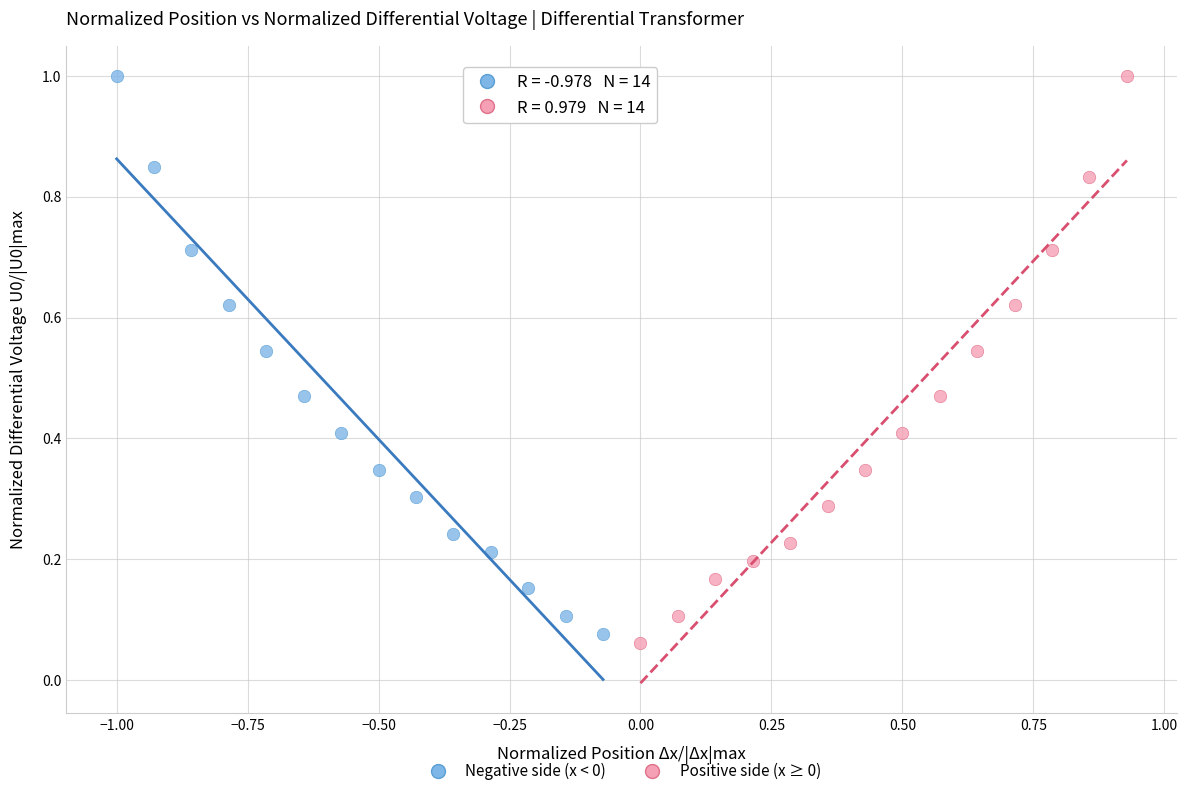

Which series contains the lowest Y value?

Positive side (x ≥ 0)